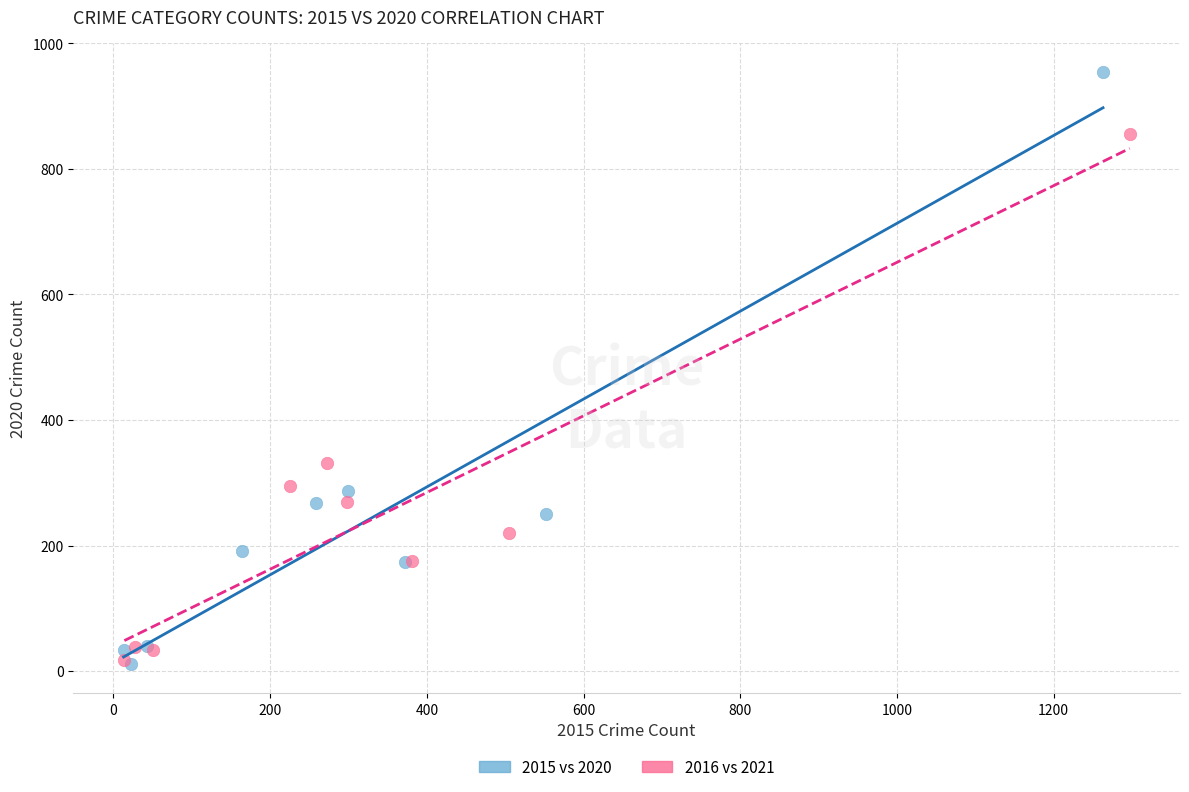

Which series reaches the maximum Y coordinate?

2015 vs 2020